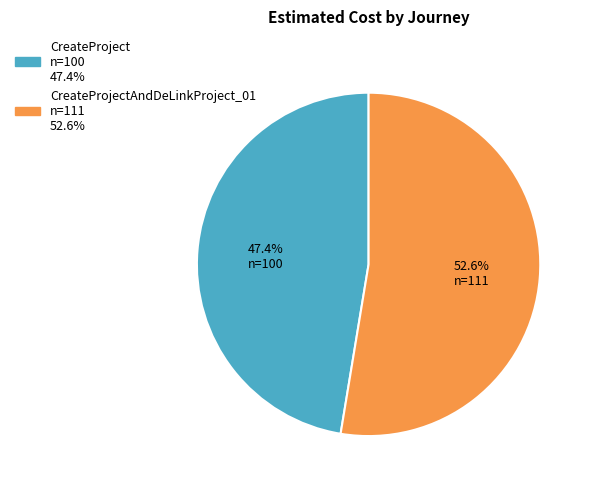

Is there any slice that represents more than half of the pie?

Yes